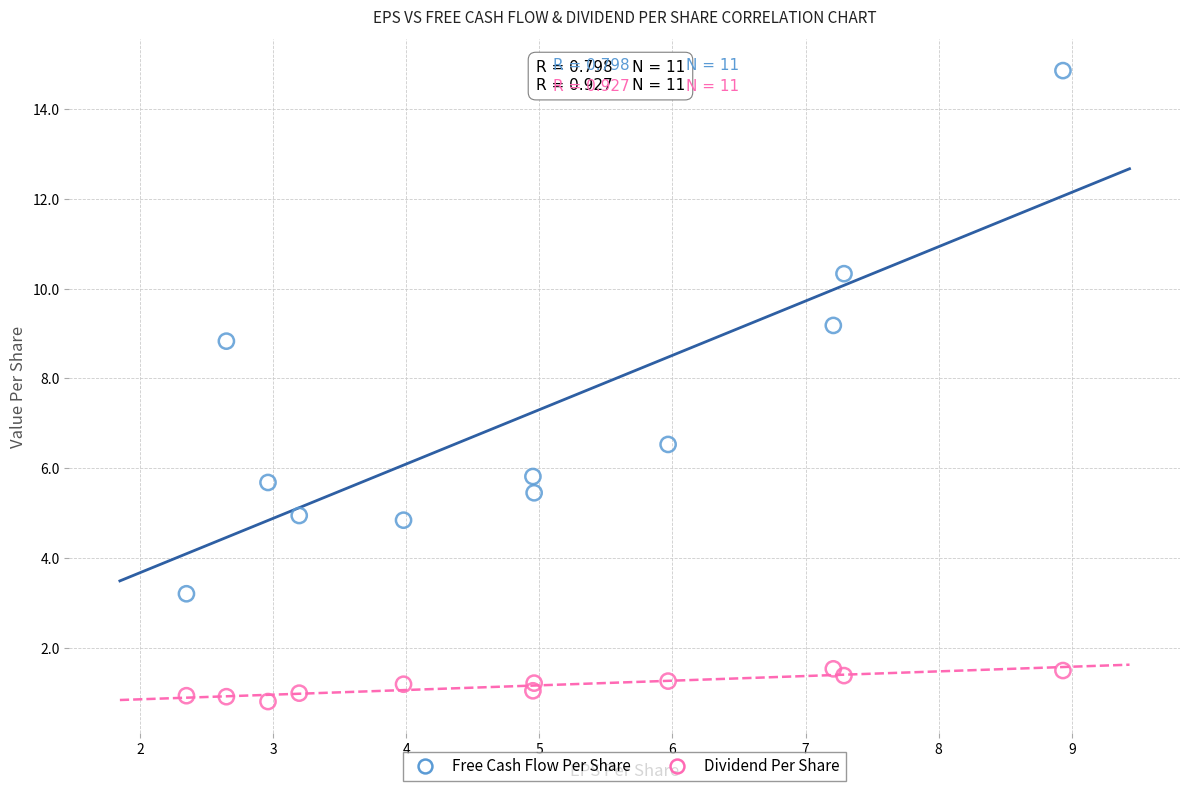

Which series reaches the maximum Y coordinate?

Free Cash Flow Per Share